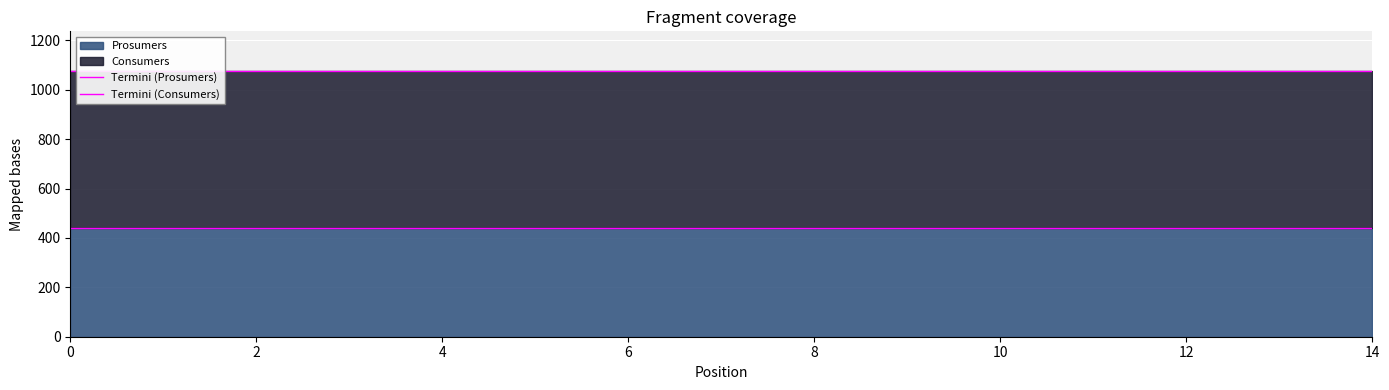

How many lines are shown in the chart?

2